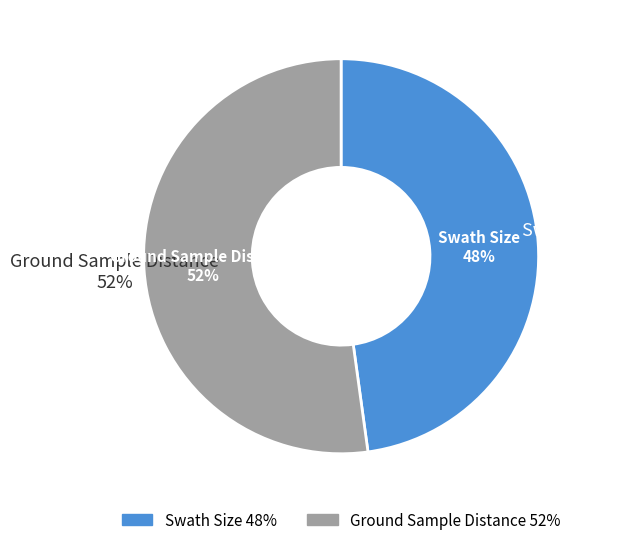

Approximately how many times larger is the value at Swath Size compared to Ground Sample Distance?

0.9